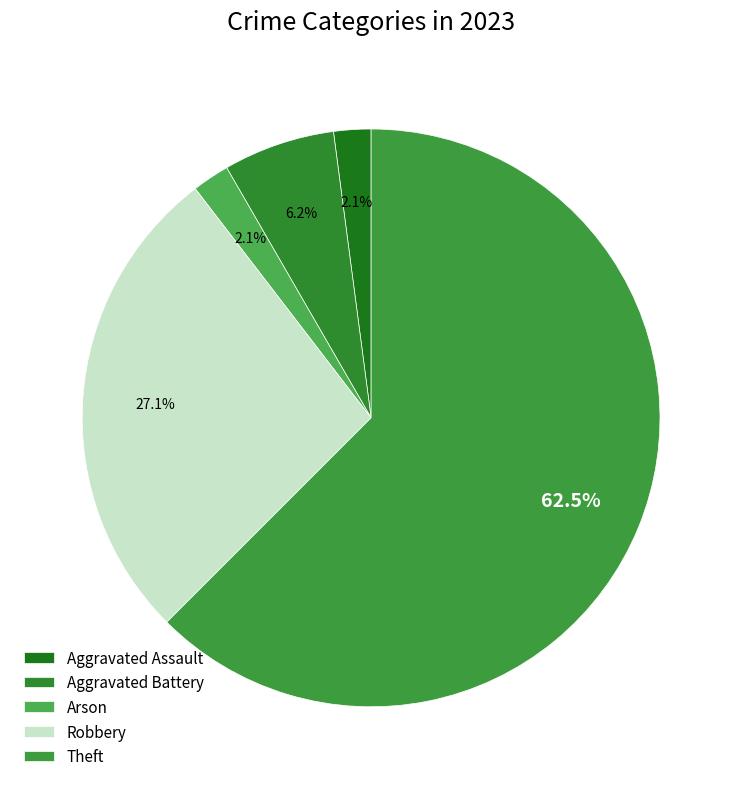

To the nearest percent, what is the difference between the largest and smallest slice percentages?

60%